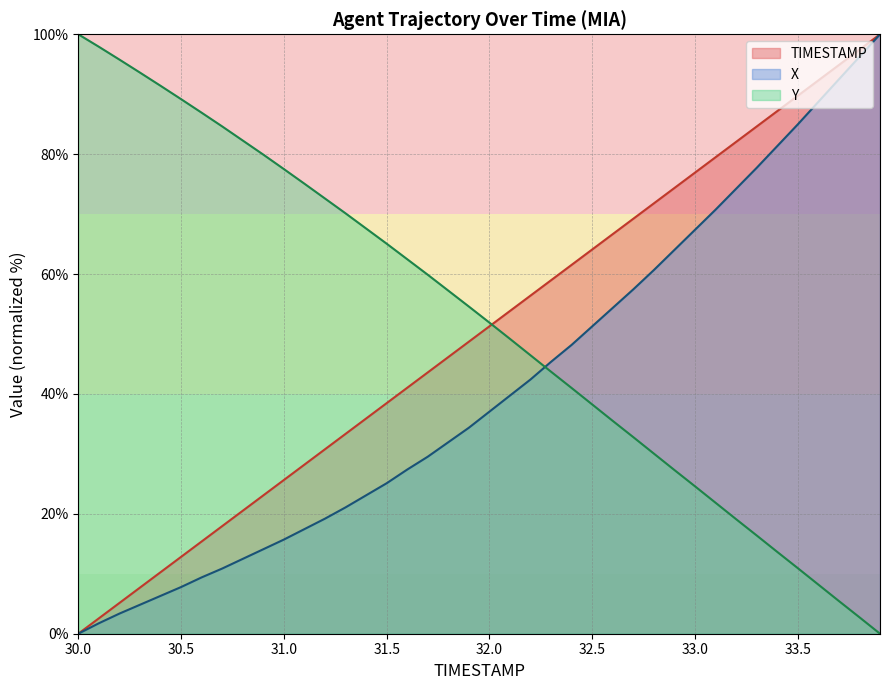

Which series ends up on top after the final intersection of X and Y?

X